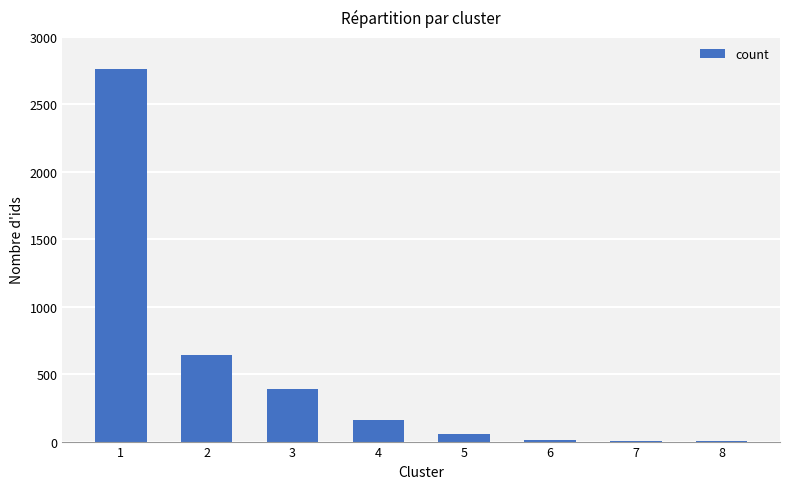

The value at 1 is 2760. True or false?

True